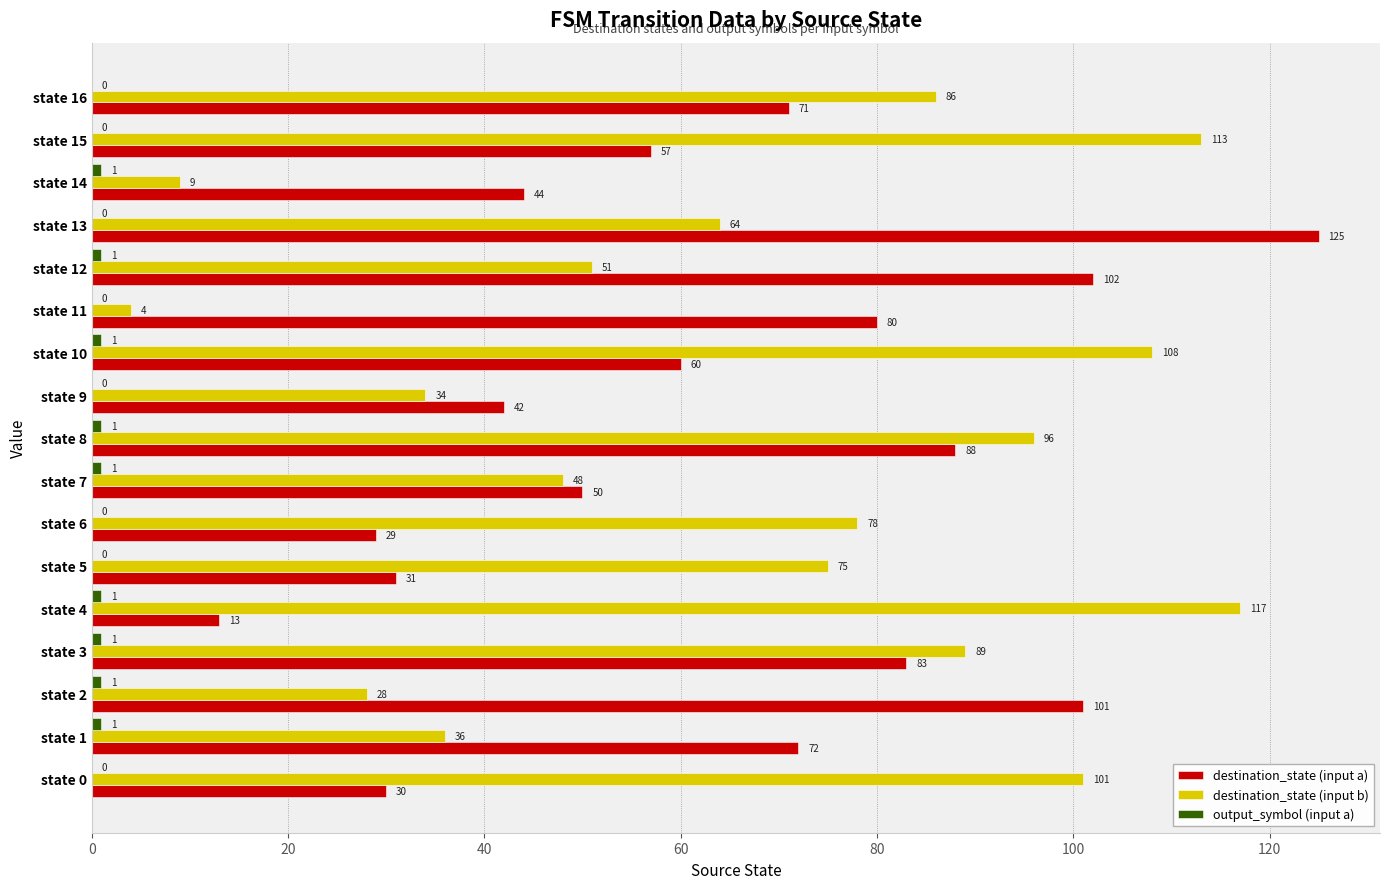

Which series changed the most between state 0 and state 14?

destination_state (input b)